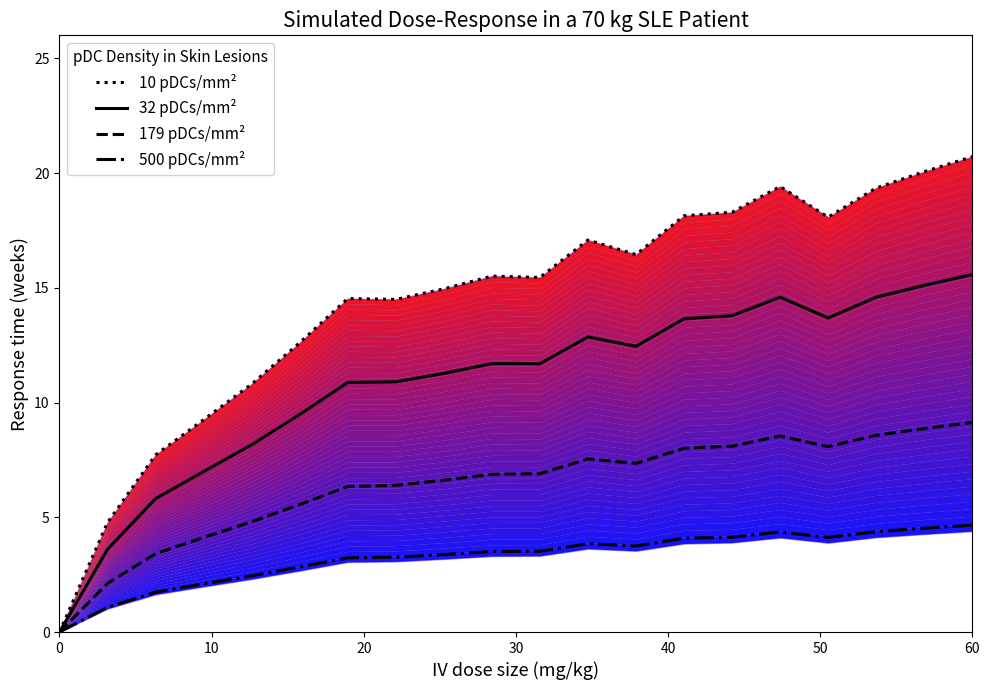

True or false: 179 pDCs/mm² and 10 pDCs/mm² intersect in this chart.

False